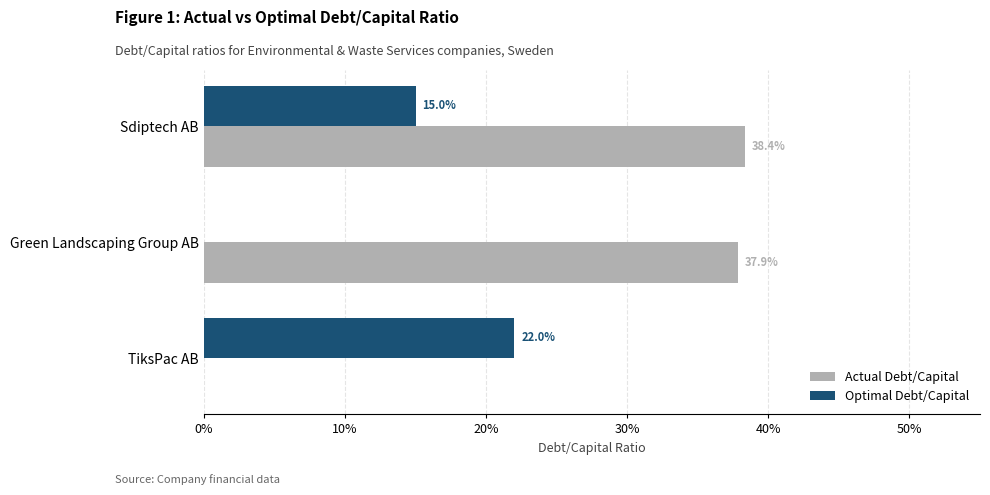

What are all the series names shown in the legend?

Actual Debt/Capital, Optimal Debt/Capital